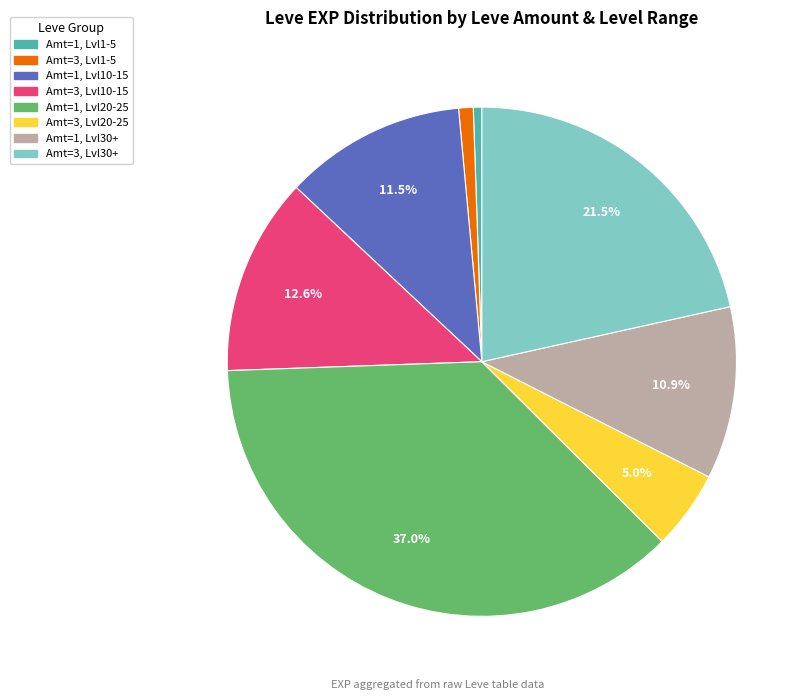

Rank the categories by value from highest to lowest.

Amt=1, Lvl20-25, Amt=3, Lvl30+, Amt=3, Lvl10-15, Amt=1, Lvl10-15, Amt=1, Lvl30+, Amt=3, Lvl20-25, Amt=3, Lvl1-5, Amt=1, Lvl1-5